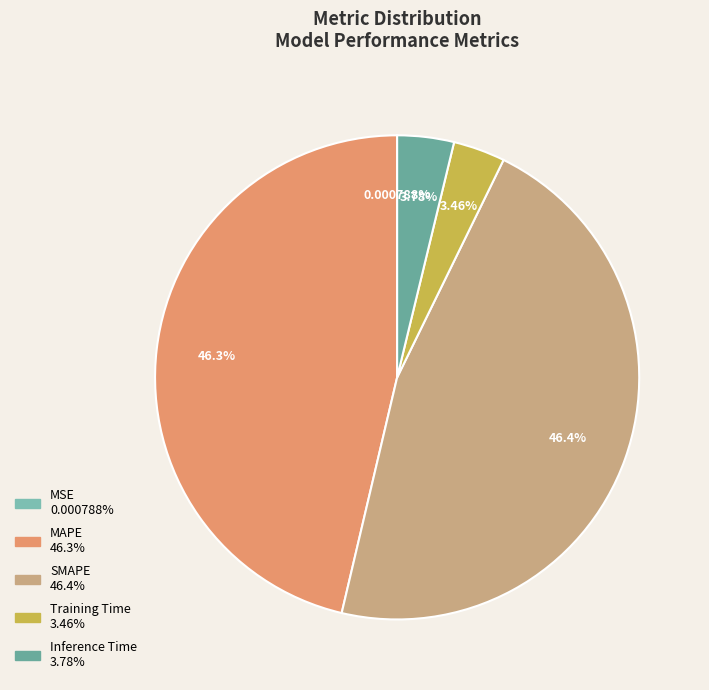

Does Inference Time represent more than half of the total?

No